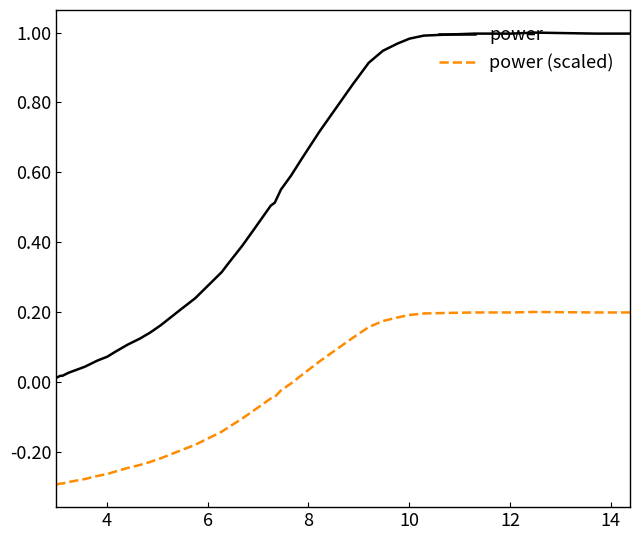

Which series has the largest total across all categories?

power